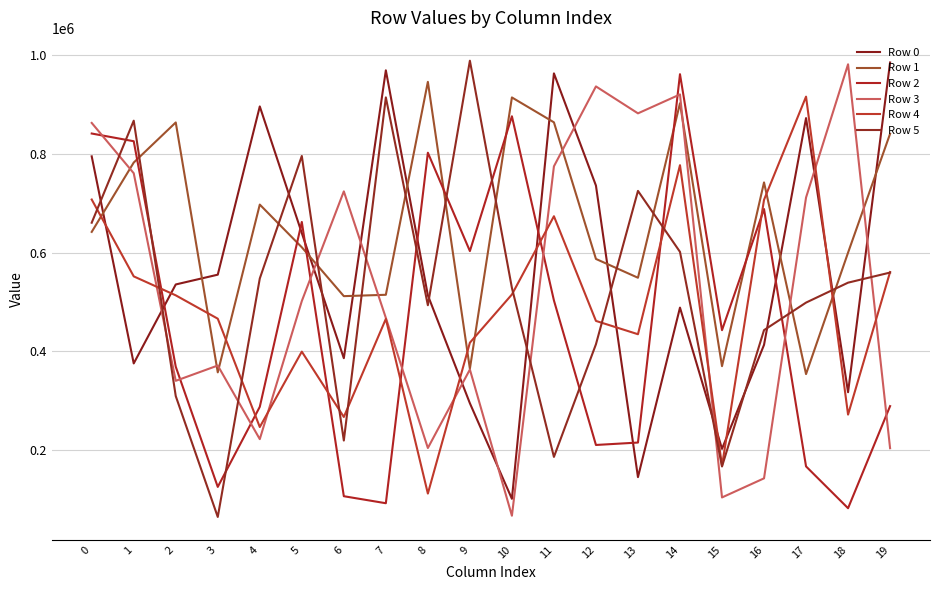

Count the number of data series in this chart.

6